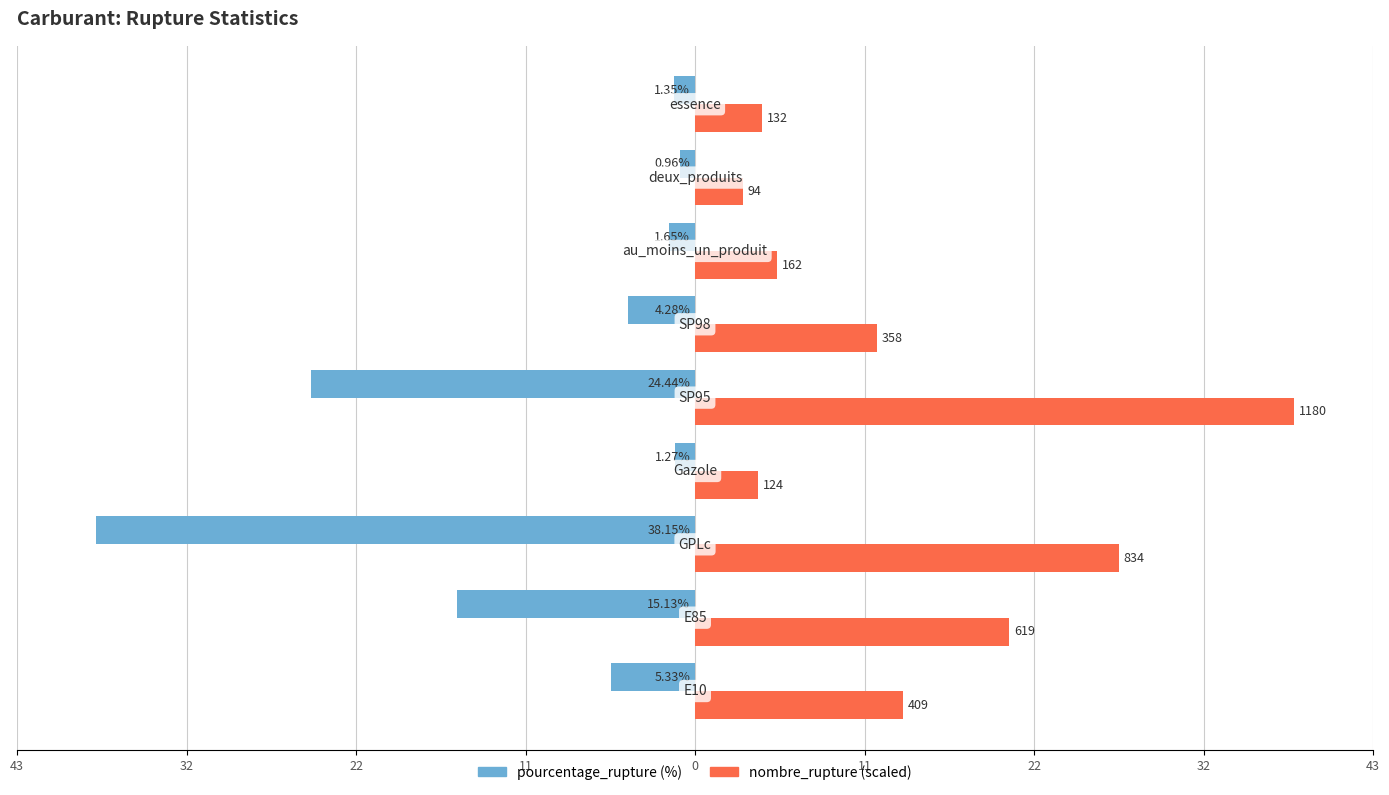

Reading left to right, extract all data points from this chart.

pourcentage_rupture: -5.3	-15.1	-38.1	-1.3	-24.4	-4.3	-1.6	-1.0	-1.4
nombre_rupture: 13.2	20.0	27.0	4.0	38.1	11.6	5.2	3.0	4.3